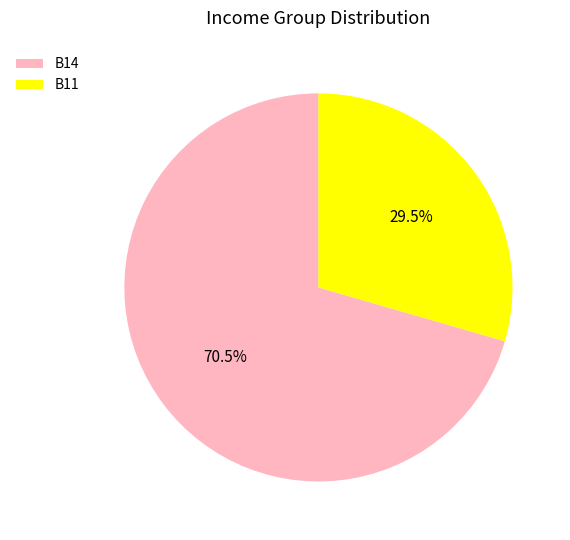

Which has a higher value, B11 or B14?

B14